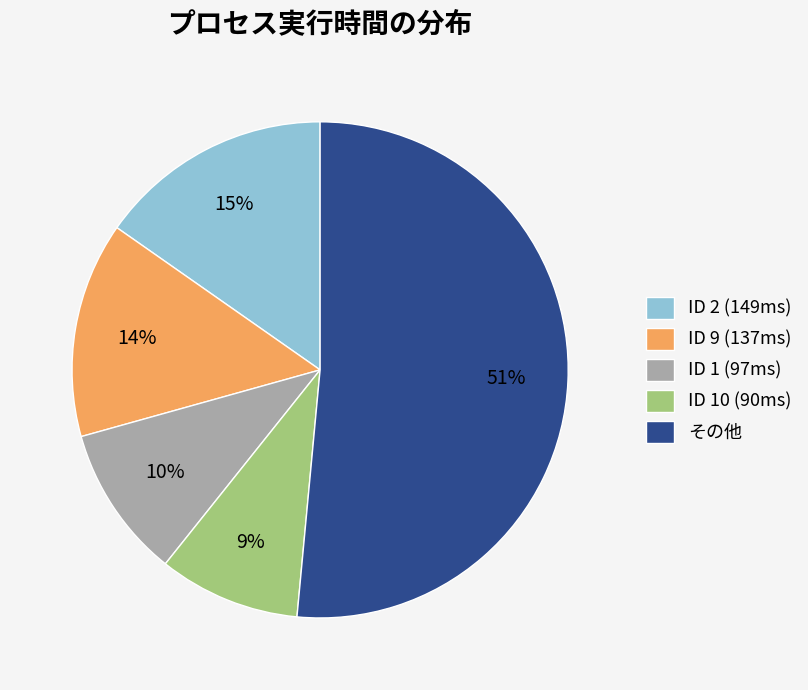

True or false: ID 2 (149ms) accounts for 15% of the total.

True